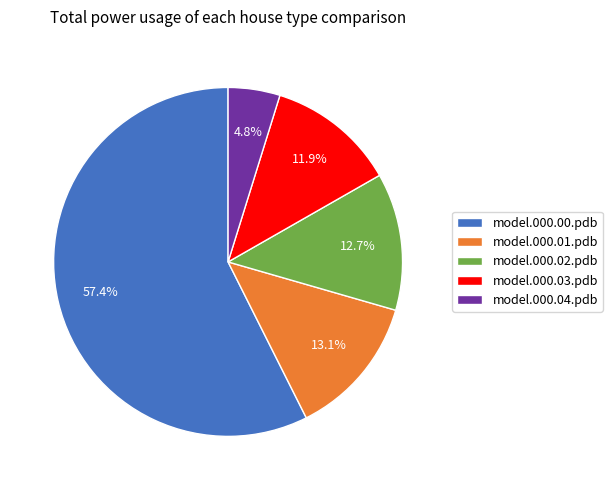

Which has a higher value, model.000.01.pdb or model.000.04.pdb?

model.000.01.pdb